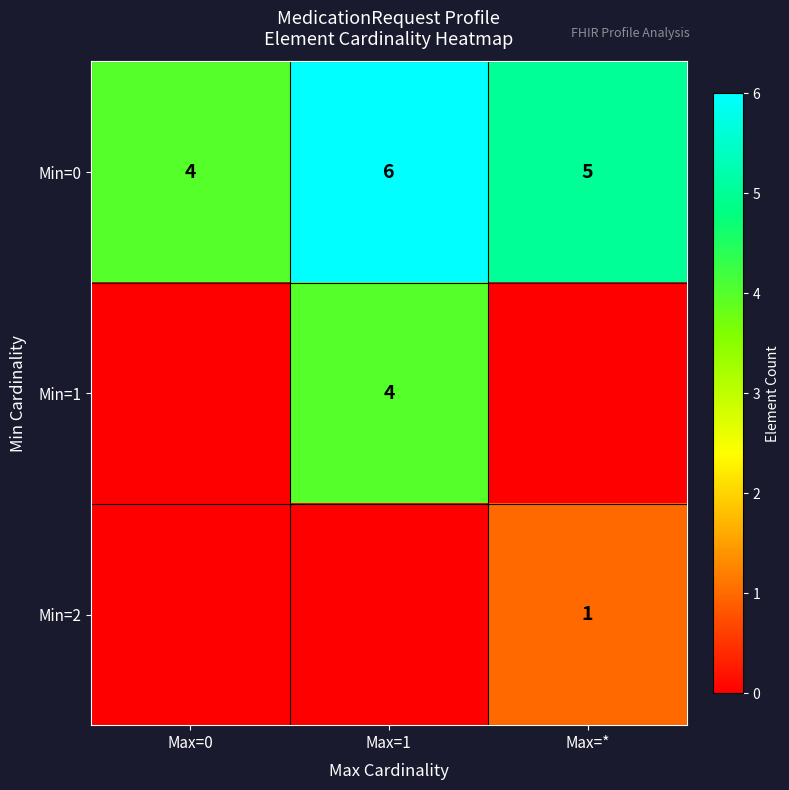

The Min=0 series shows 4 at Max=0. True or false?

True